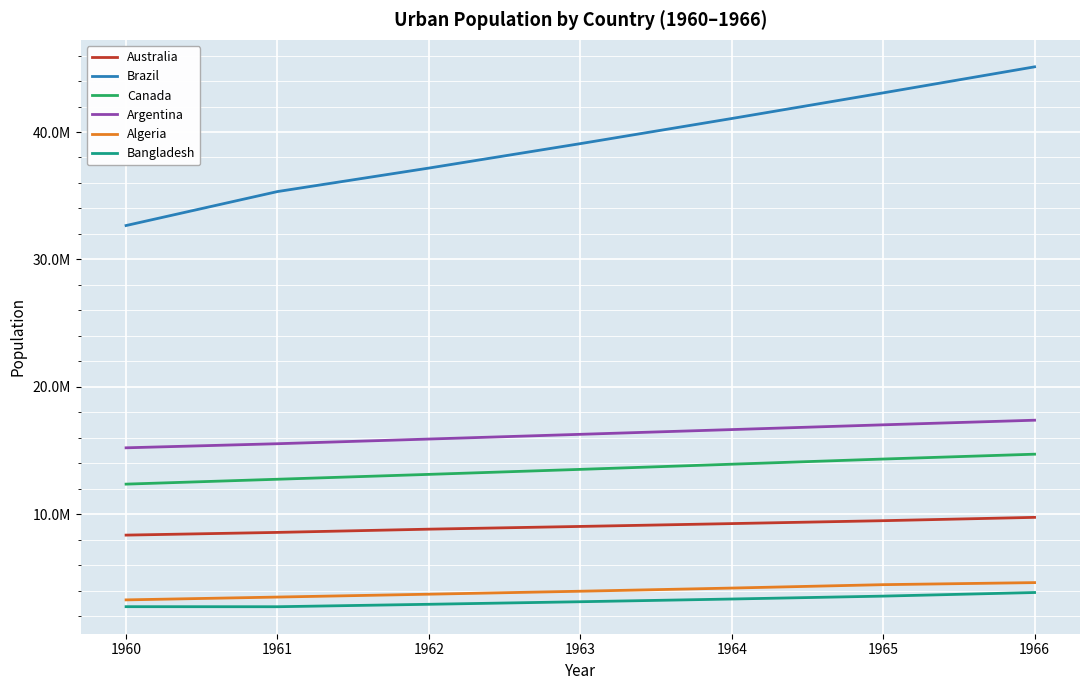

Reading left to right, list all the values displayed in this chart.

Australia: 1960=8375329.0	1961=8587694.6	1962=8841890.6	1963=9055934.7	1964=9279084.6	1965=9507271.8	1966=9768314.9
Brazil: 1960=32662018.0	1961=35327479.4	1962=37170219.2	1963=39086646.5	1964=41058008.0	1965=43069605.3	1966=45112172.6
Canada: 1960=12375125.0	1961=12758127.7	1962=13140255.5	1963=13532634.5	1964=13938310.8	1965=14343687.8	1966=14724133.3
Argentina: 1960=15224096.0	1961=15545222.6	1962=15912120.0	1963=16282345.3	1964=16654412.5	1965=17027711.8	1966=17389812.1
Algeria: 1960=3293999.0	1961=3515147.5	1962=3739963.0	1963=3973289.1	1964=4220987.0	1965=4488175.6	1966=4649105.2
Bangladesh: 1960=2761049.0	1961=2757035.0	1962=2948396.1	1963=3148941.0	1964=3361909.8	1965=3589447.3	1966=3871757.3